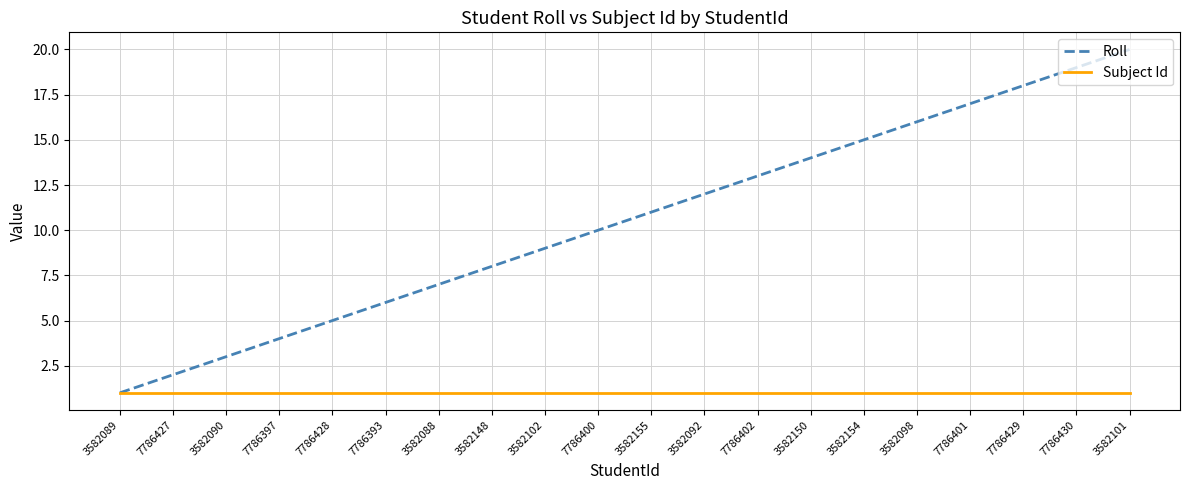

What position from the left is 3582154?

15